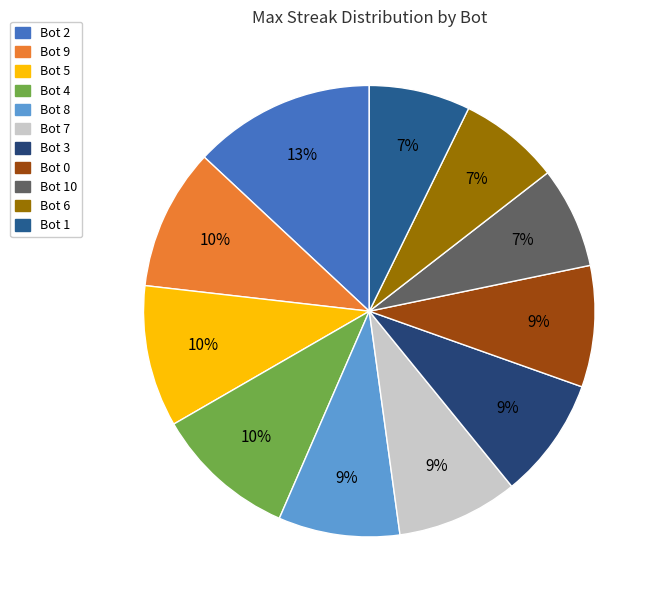

Is there a majority slice in this chart?

No